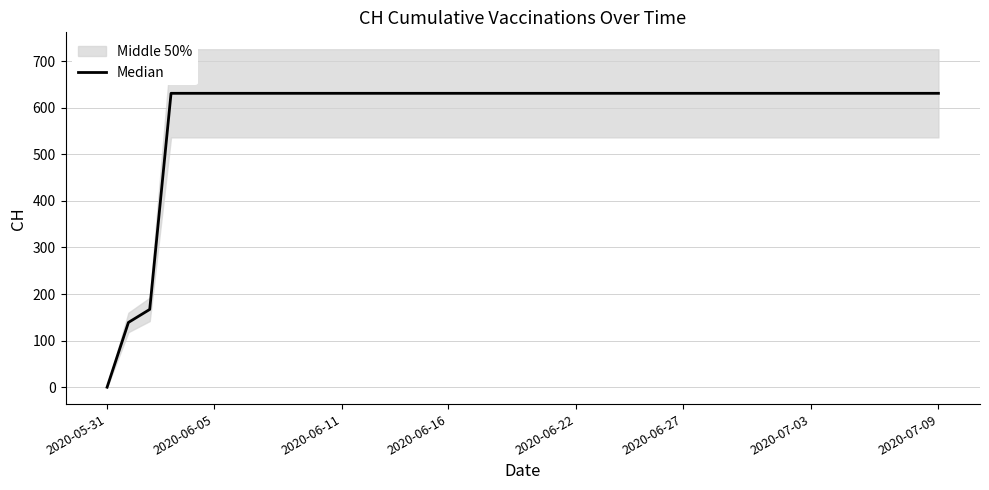

What is the greatest value displayed?

631